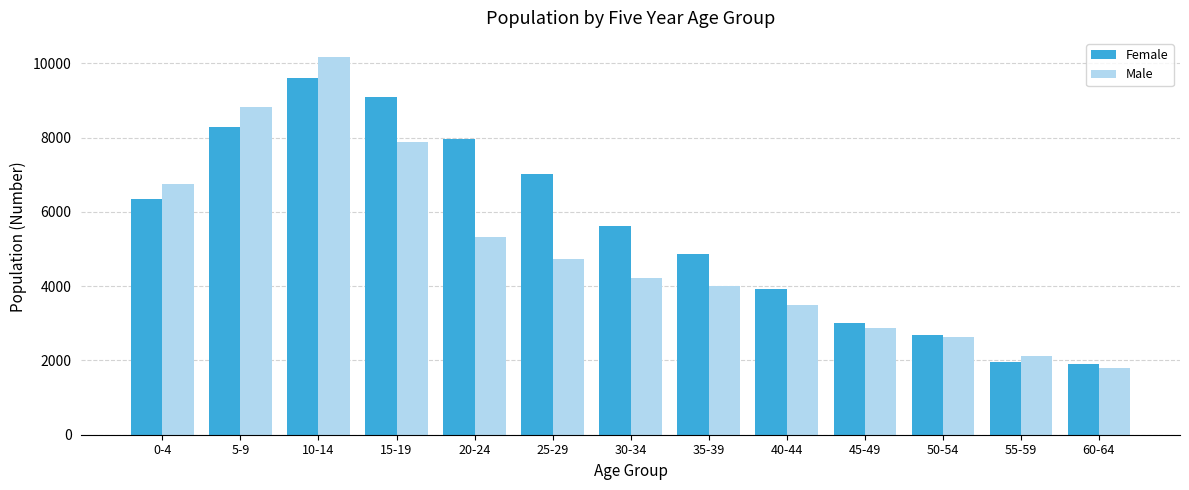

Is it true that Male equals 5330 at 20-24?

True